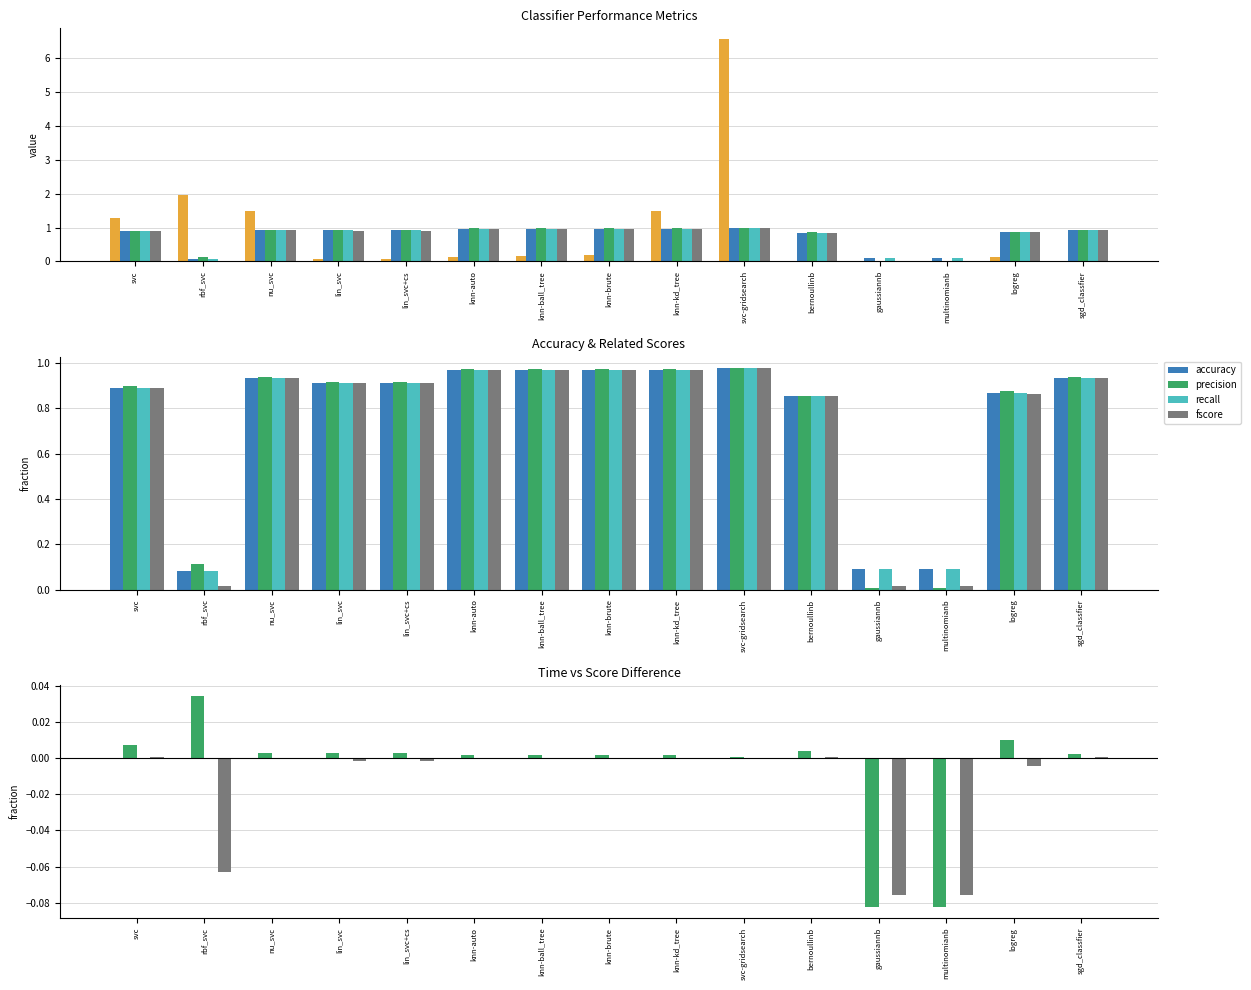

Are the bars grouped side by side (vs. stacked)?

Yes